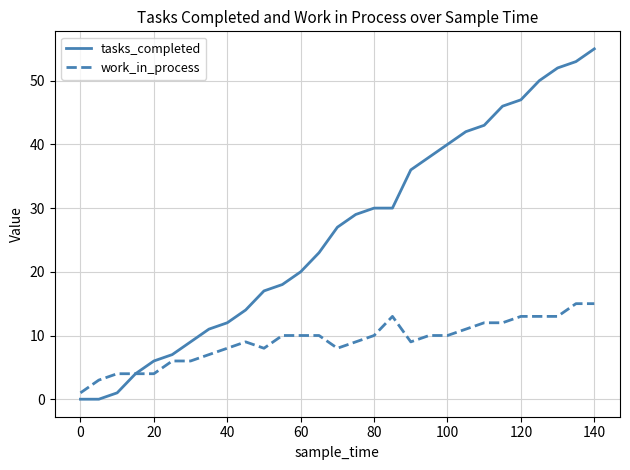

Is this an area chart (filled region under the line)?

No